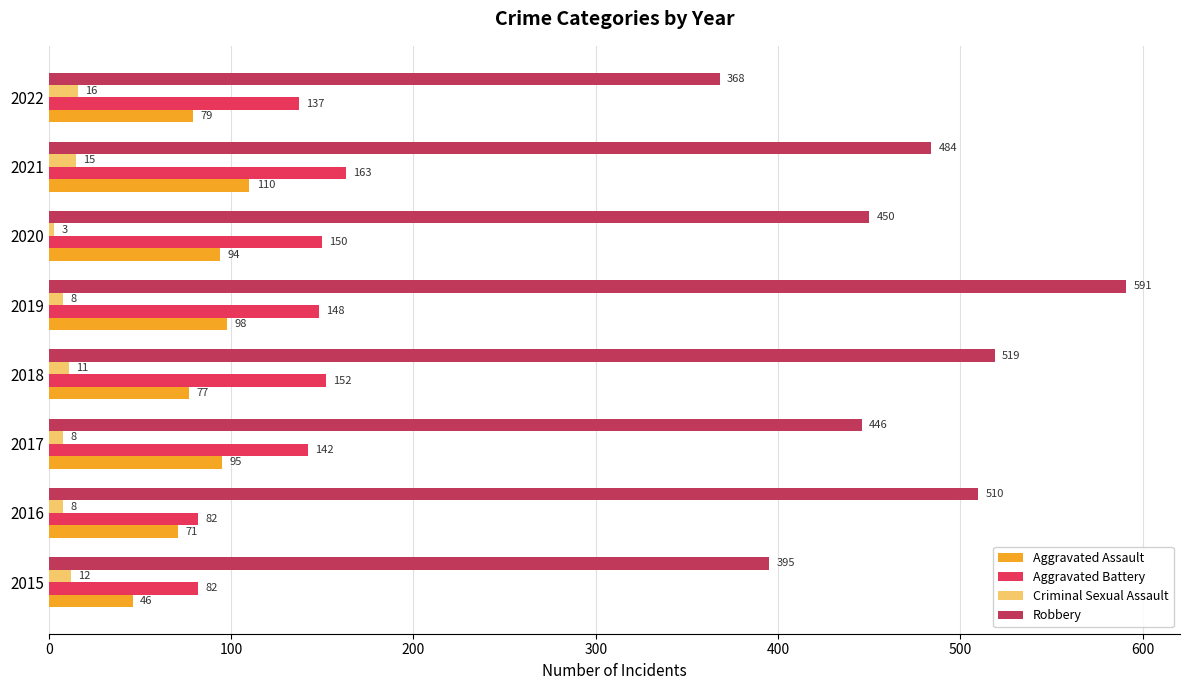

Rank the series by their maximum value, from highest to lowest.

Robbery, Aggravated Battery, Aggravated Assault, Criminal Sexual Assault